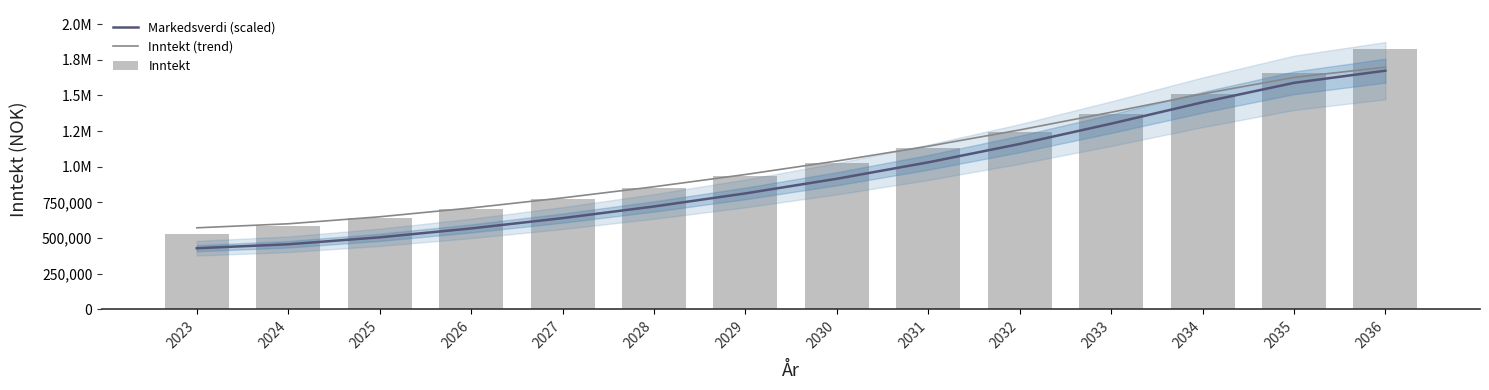

Reading left to right, what are all the values shown in this chart?

Markedsverdi (scaled): 2023=428056.9	2024=455765.7	2025=504494.3	2026=566911.6	2027=639248.4	2028=720866.4	2029=812477.4	2030=915206.7	2031=1030337.3	2032=1159095.6	2033=1301422.9	2034=1451279.5	2035=1587773.4	2036=1673010.8
Inntekt (trend): 2023=571261.3	2024=599443.4	2025=648545.7	2026=710520.0	2027=781046.1	2028=859086.7	2029=944990.9	2030=1039490.2	2031=1143423.2	2032=1257547.2	2033=1381531.2	2034=1510128.7	2035=1625962.9	2036=1697827.9
Inntekt: 2023=528000.0	2024=580800.0	2025=638880.0	2026=702768.0	2027=773044.8	2028=850349.5	2029=935385.0	2030=1028923.5	2031=1131816.4	2032=1244997.6	2033=1369497.8	2034=1506447.8	2035=1657092.8	2036=1822802.3